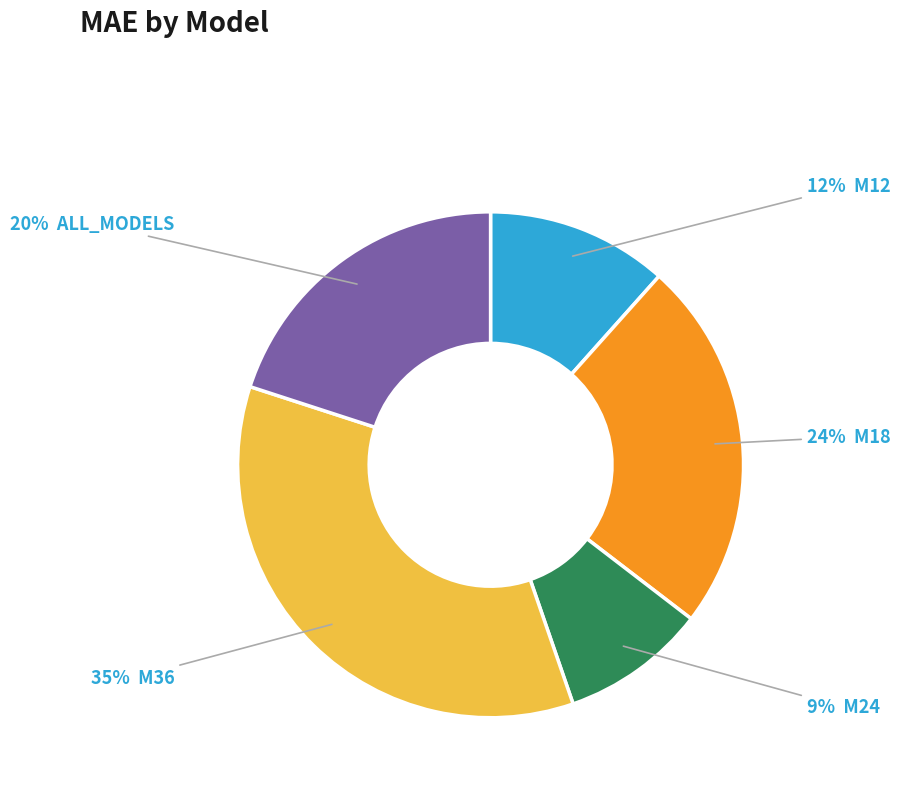

How many segments does this pie chart have?

5